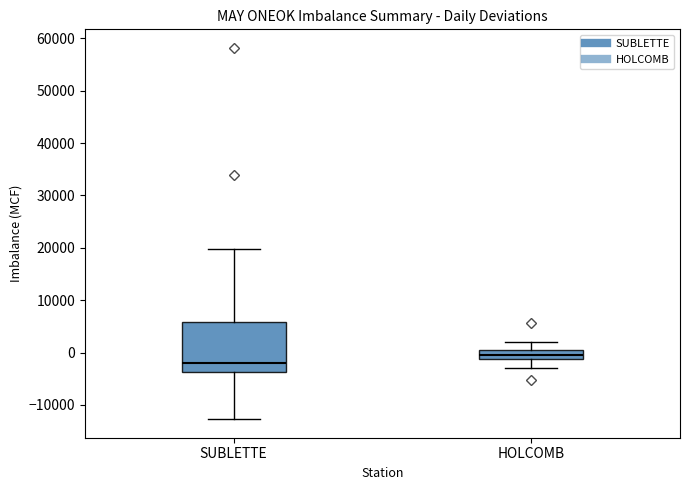

Reading left to right, read every box against the y-axis: the position of its median line, the range the box covers, and the ends of its whiskers. The values are not printed on the chart, so give them approximately, as read against the axis.

SUBLETTE: median -2000, box -4000 to 6000, whiskers -13000 to 20000
HOLCOMB: median 0, box -1000 to 1000, whiskers -3000 to 2000